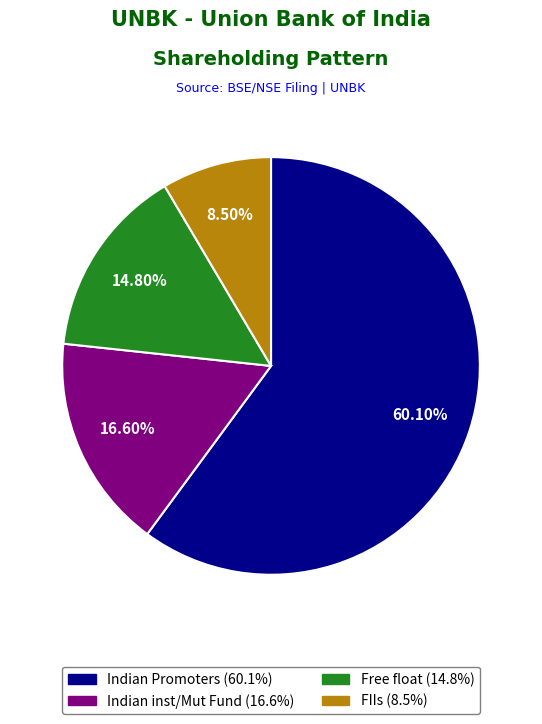

Does any single category account for the majority?

Yes